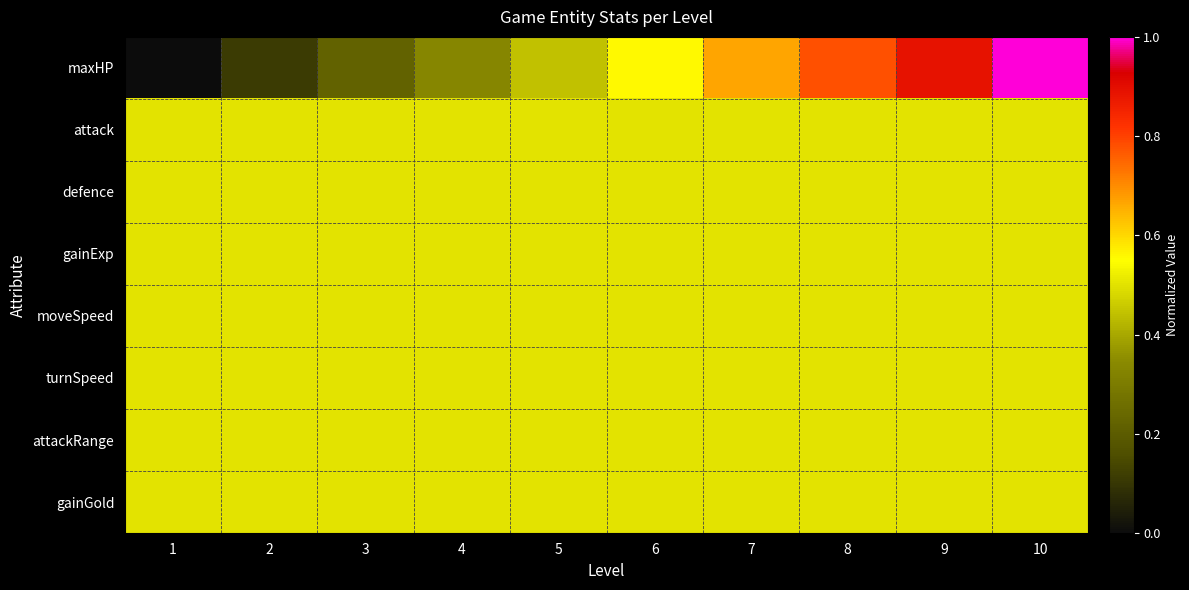

Reading right to left, what are all the values shown in this chart?

maxHP: 10=1.0	9=0.9	8=0.8	7=0.7	6=0.6	5=0.4	4=0.3	3=0.2	2=0.1	1=0.0
attack: 10=0.5	9=0.5	8=0.5	7=0.5	6=0.5	5=0.5	4=0.5	3=0.5	2=0.5	1=0.5
defence: 10=0.5	9=0.5	8=0.5	7=0.5	6=0.5	5=0.5	4=0.5	3=0.5	2=0.5	1=0.5
gainExp: 10=0.5	9=0.5	8=0.5	7=0.5	6=0.5	5=0.5	4=0.5	3=0.5	2=0.5	1=0.5
moveSpeed: 10=0.5	9=0.5	8=0.5	7=0.5	6=0.5	5=0.5	4=0.5	3=0.5	2=0.5	1=0.5
turnSpeed: 10=0.5	9=0.5	8=0.5	7=0.5	6=0.5	5=0.5	4=0.5	3=0.5	2=0.5	1=0.5
attackRange: 10=0.5	9=0.5	8=0.5	7=0.5	6=0.5	5=0.5	4=0.5	3=0.5	2=0.5	1=0.5
gainGold: 10=0.5	9=0.5	8=0.5	7=0.5	6=0.5	5=0.5	4=0.5	3=0.5	2=0.5	1=0.5